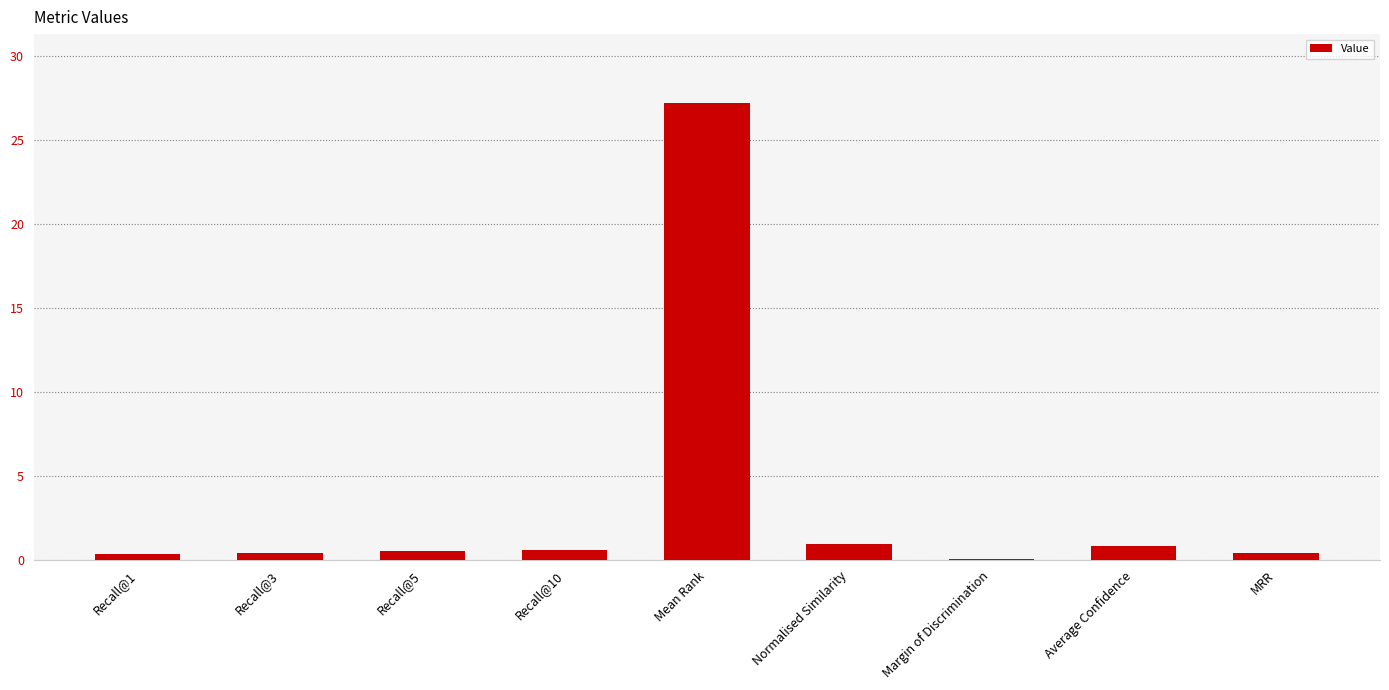

What is the sum of all values?

31.3